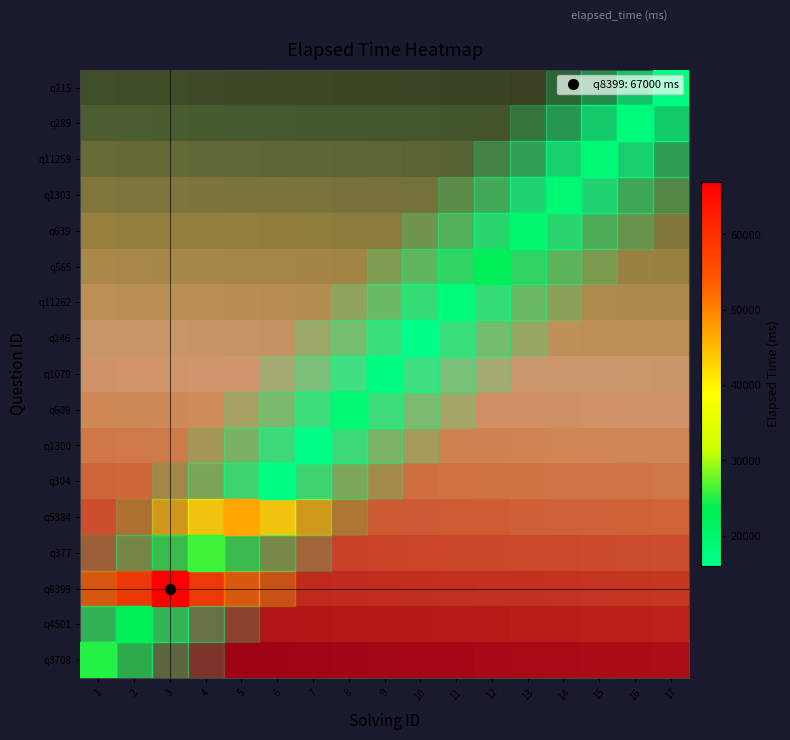

Which label corresponds to the largest value in the chart?

17